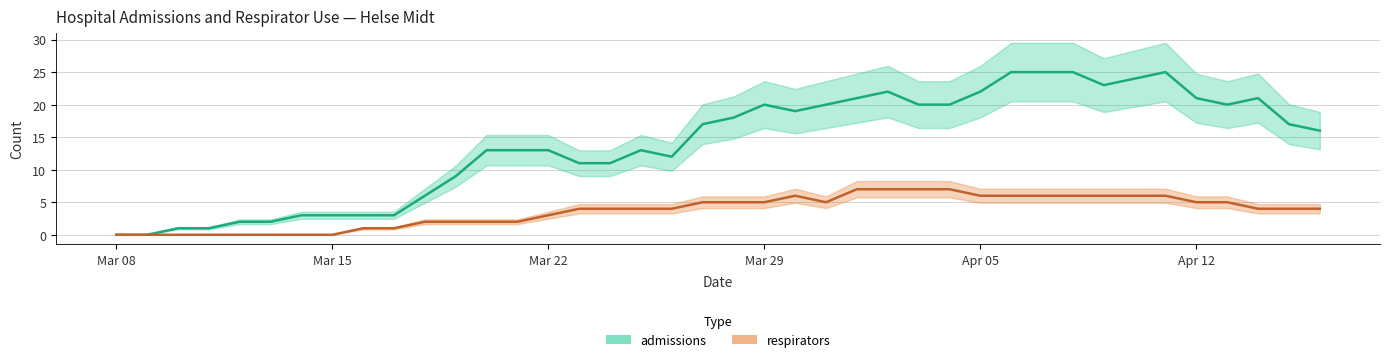

The respirators series shows 4 at 2020-04-15. True or false?

True